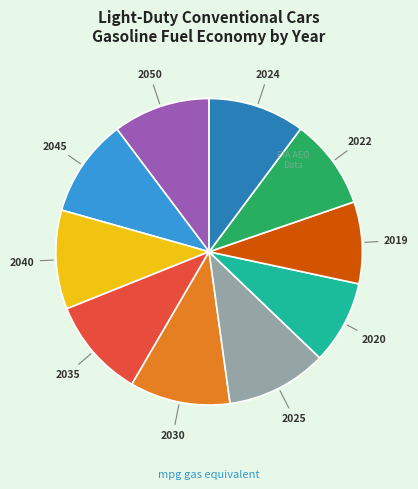

Is 2045 the majority of the pie?

No